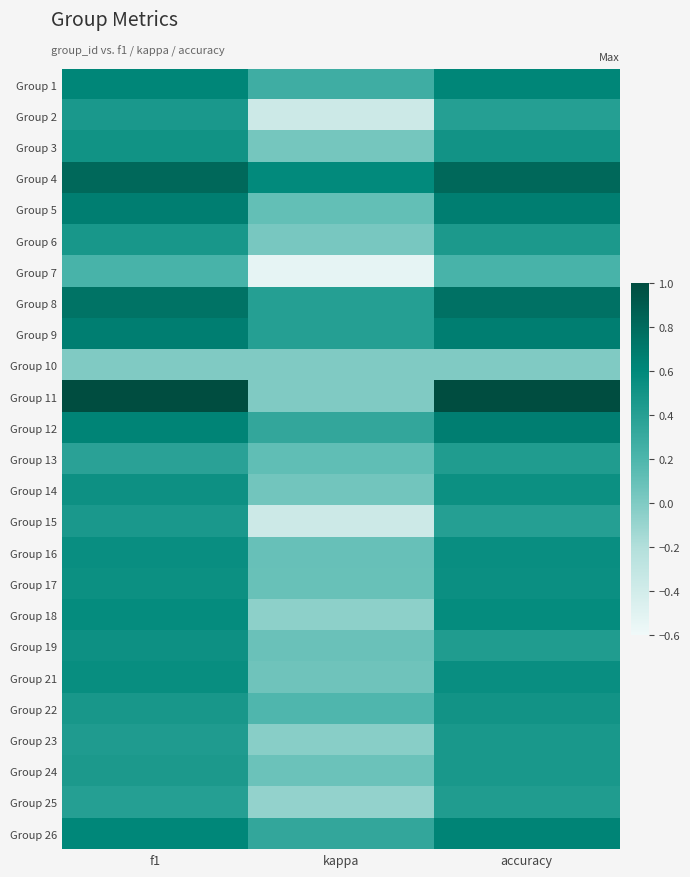

How many distinct data groups are displayed?

25